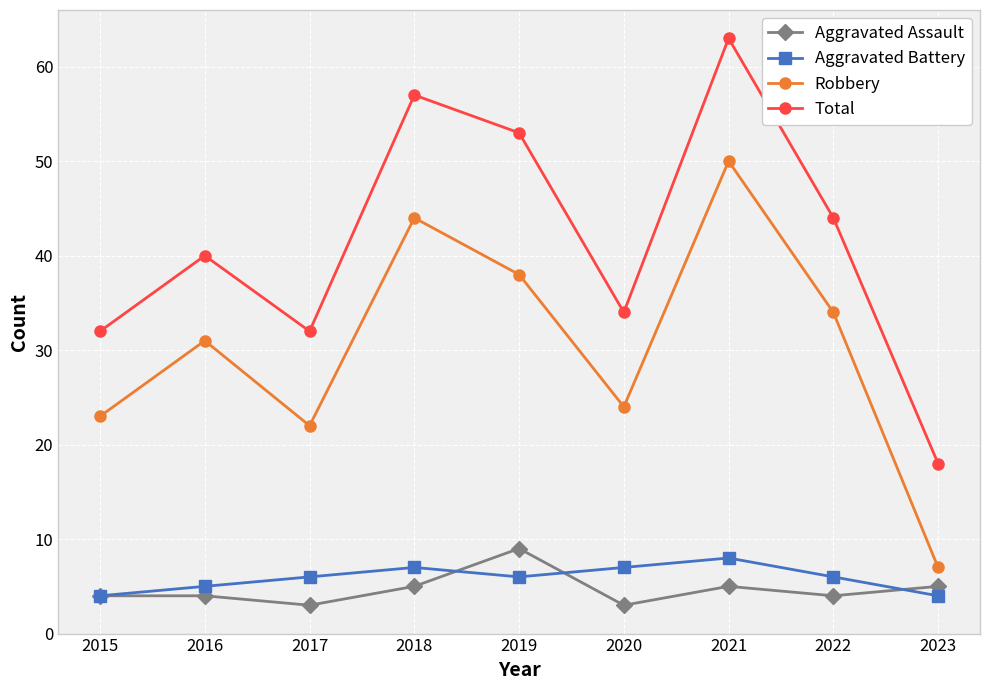

At which category is the sum across all series the highest?

2021